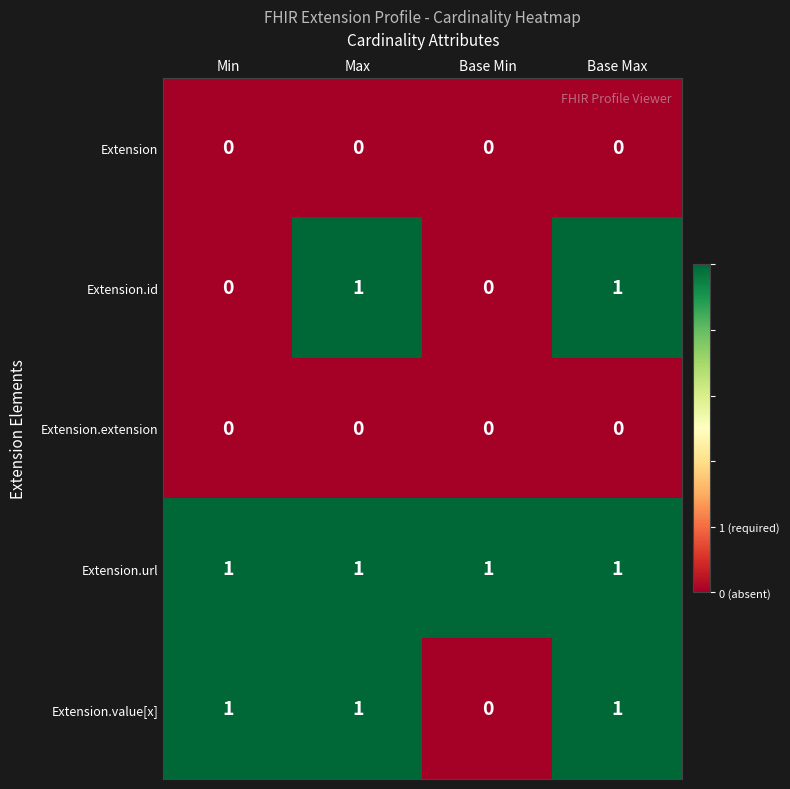

Which series changed the most between Min and Base Min?

Extension.value[x]